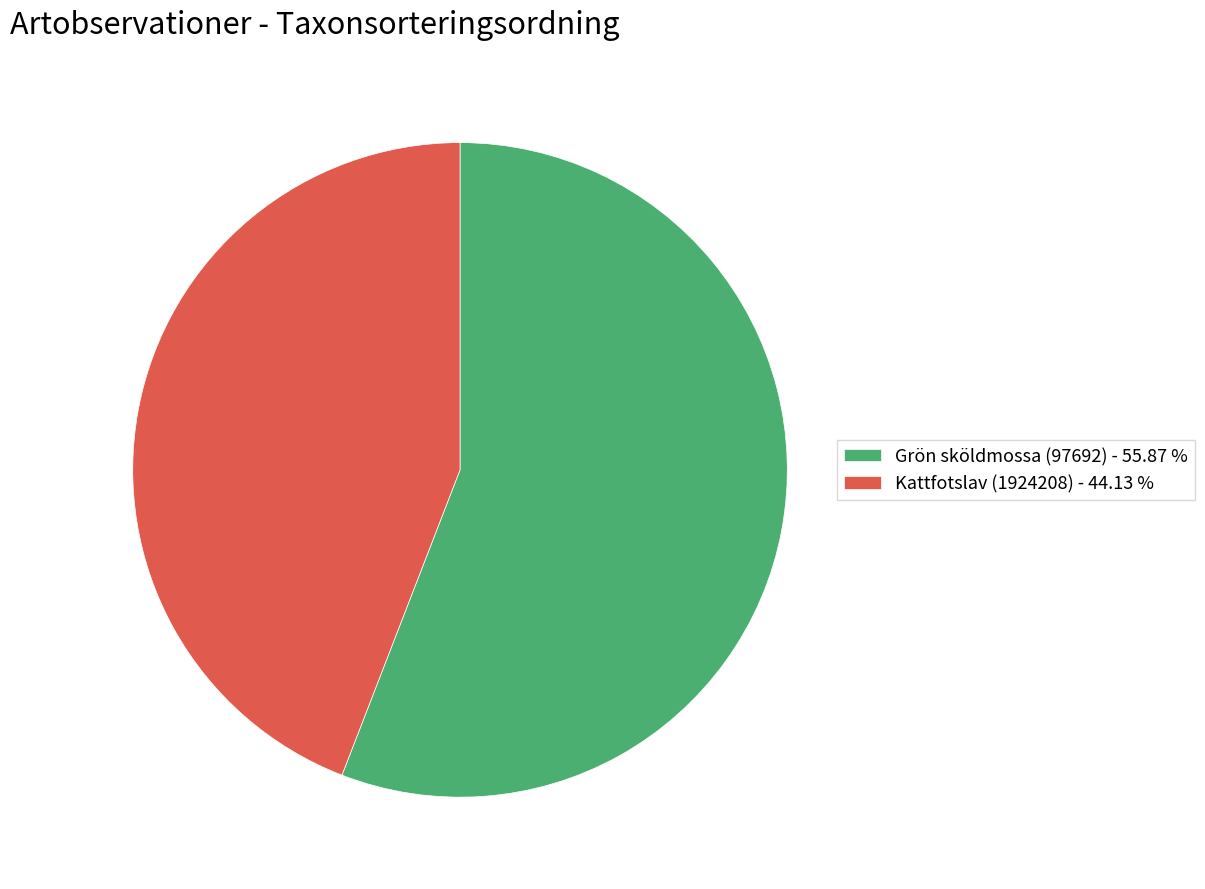

Combined, do Grön sköldmossa (97692) - 55.87 % and Kattfotslav (1924208) - 44.13 % account for over 50%?

Yes